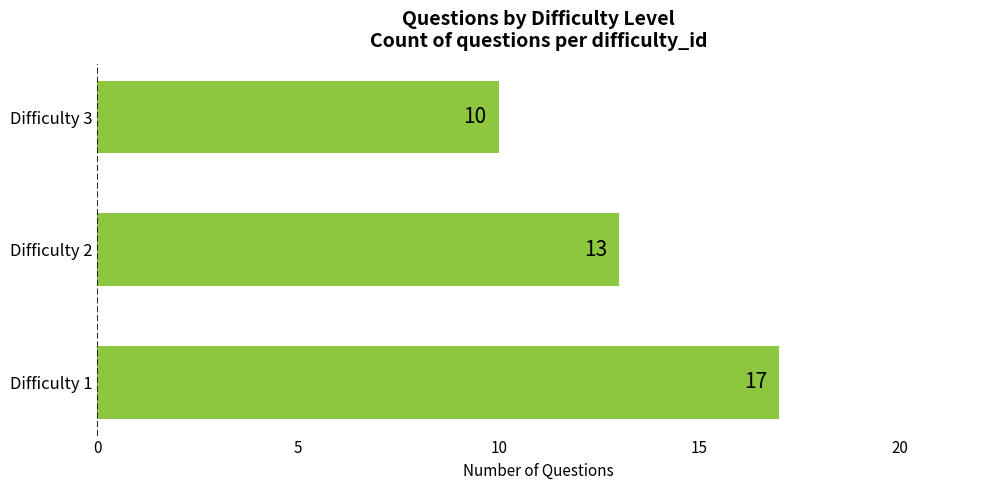

How many bars are there in total?

3